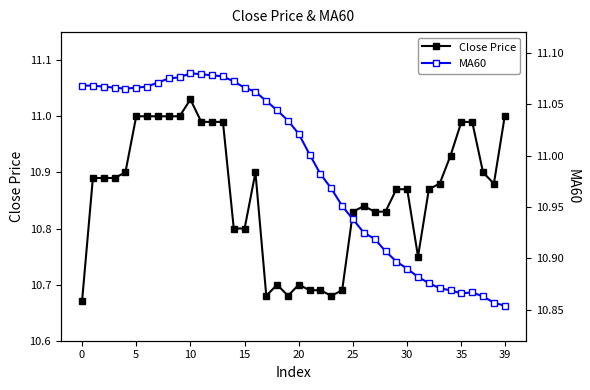

What are all the series names shown in the legend?

Close Price, MA60